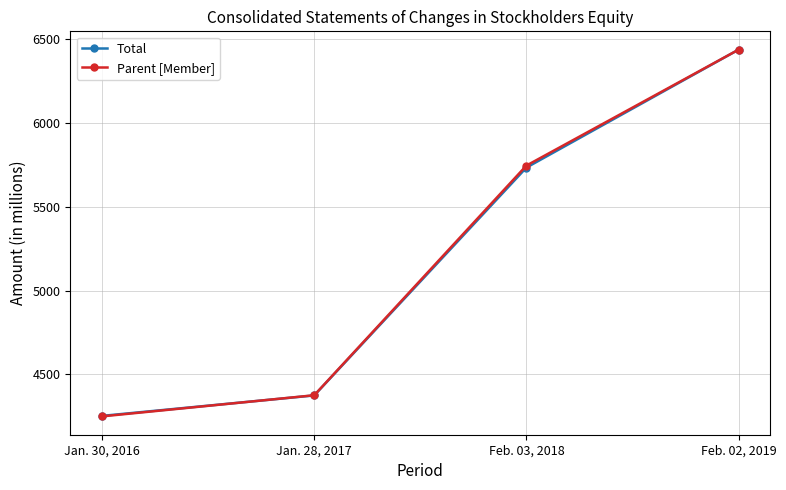

What position from the right is Jan. 28, 2017?

3